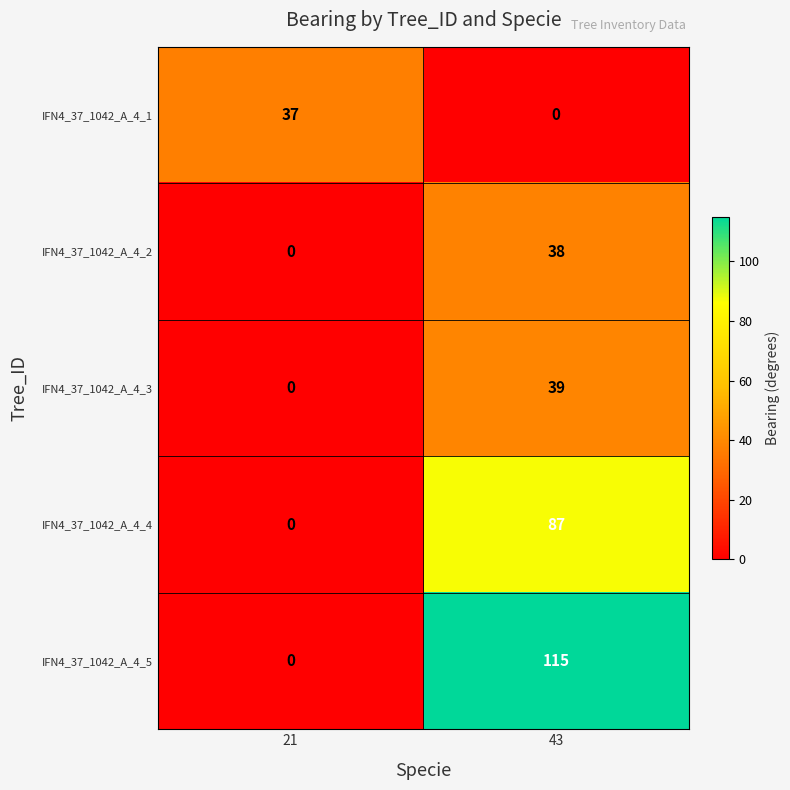

What is the sum of the IFN4_37_1042_A_4_3 values at 43 and 21?

39